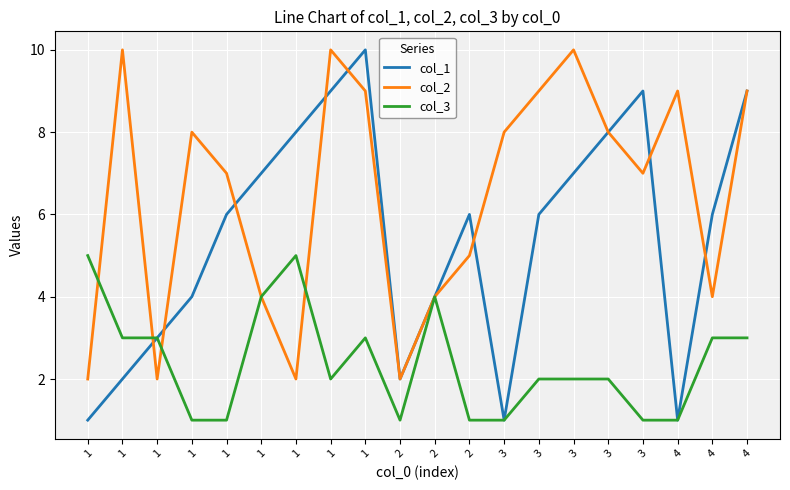

What is the average value of the col_3 series?

2